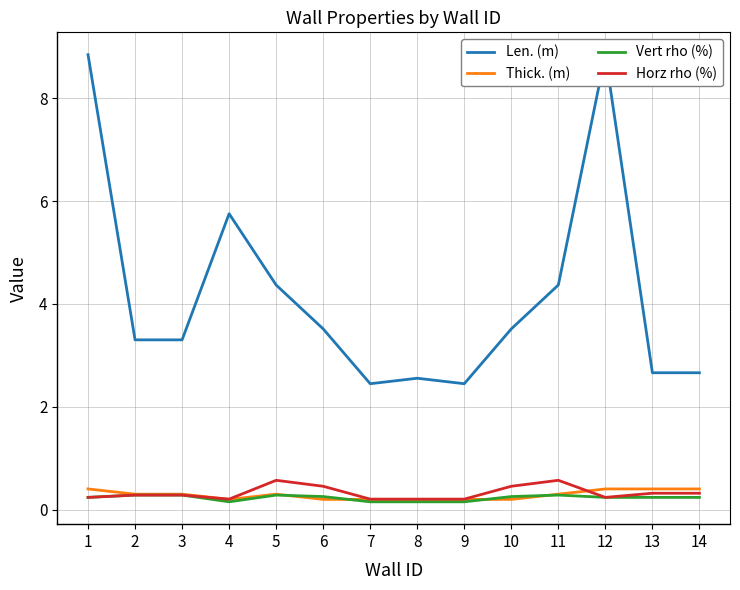

What are all the series names shown in the legend?

Len. (m), Thick. (m), Vert rho (%), Horz rho (%)